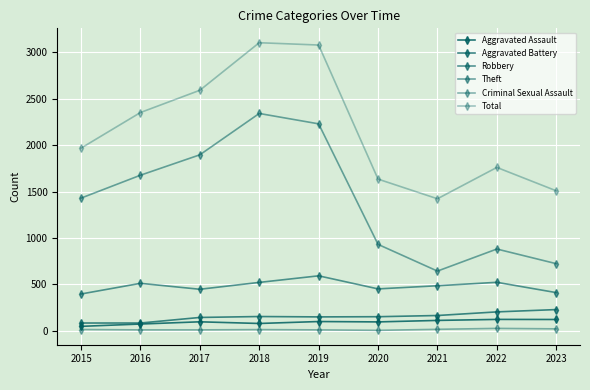

The value of Theft at 2018 is 4009. True or false?

False